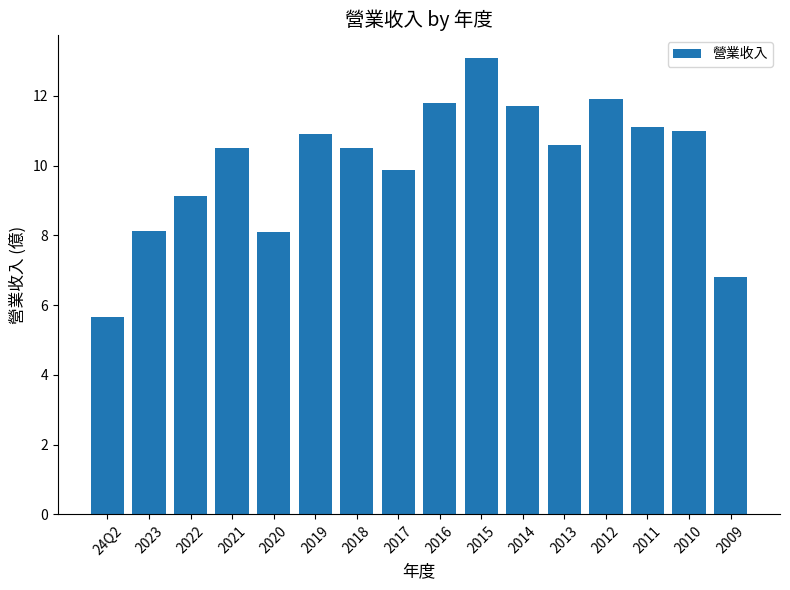

Are the bars grouped side by side (vs. stacked)?

No